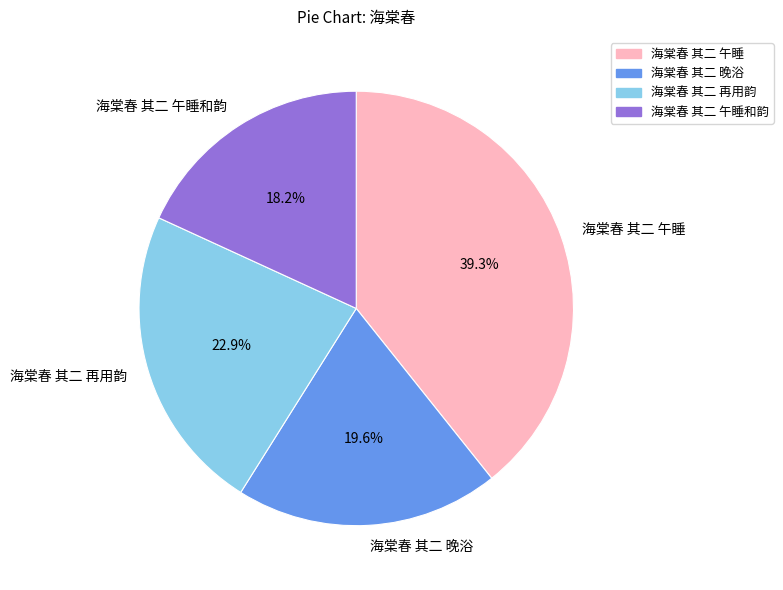

Rank the categories by value from highest to lowest.

海棠春 其二 午睡, 海棠春 其二 再用韵, 海棠春 其二 晚浴, 海棠春 其二 午睡和韵